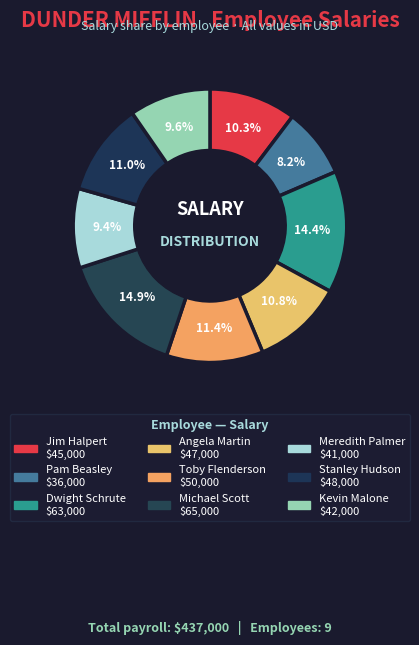

How many slices are in this pie chart?

9